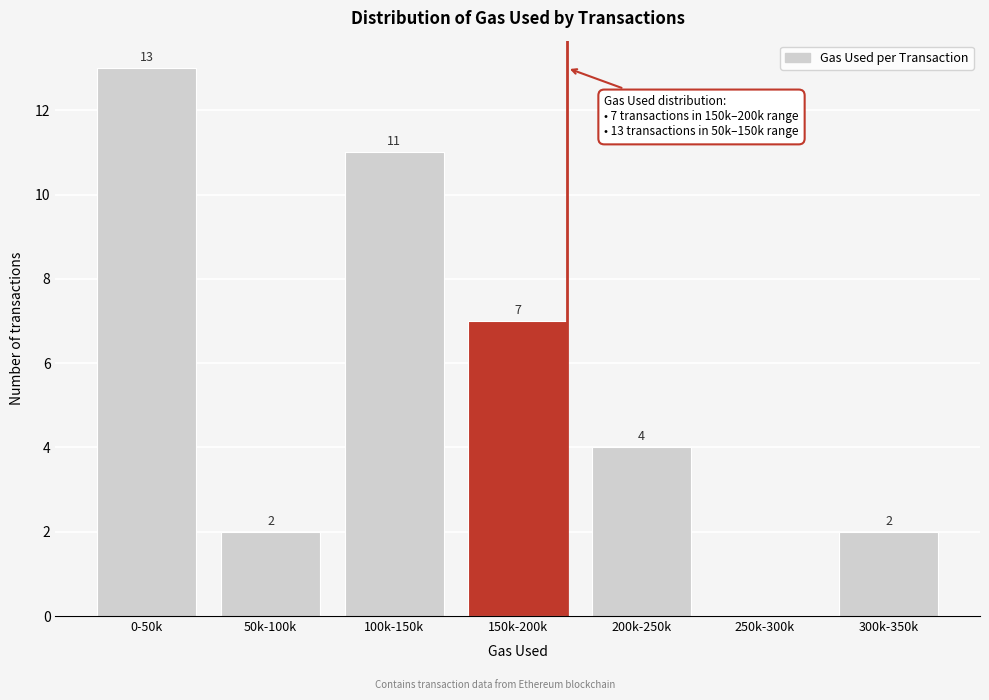

Reading left to right, what are all the values shown in this chart?

0-50k=13	50k-100k=2	100k-150k=11	150k-200k=7	200k-250k=4	250k-300k=0	300k-350k=2